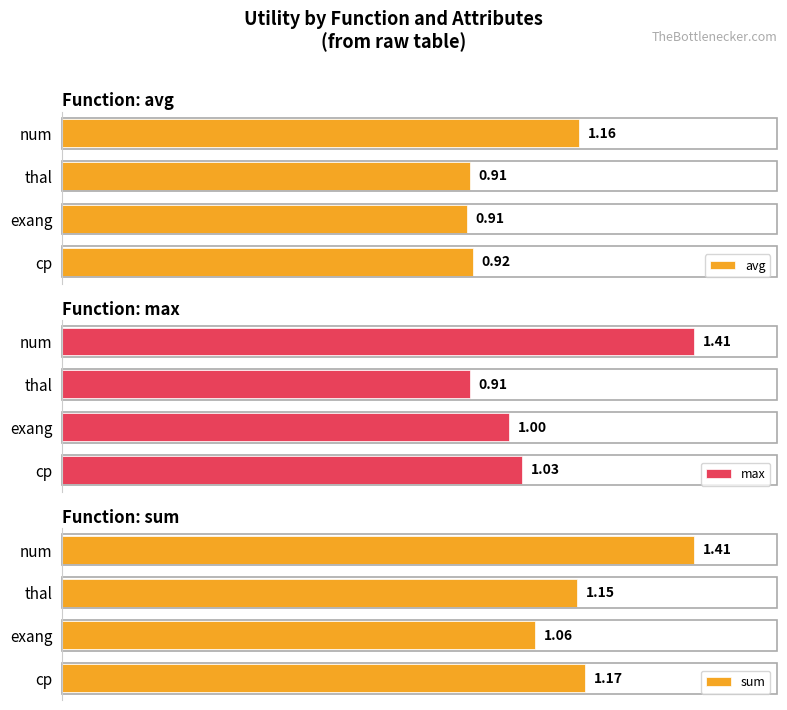

At which label is avg closest to 1?

cp